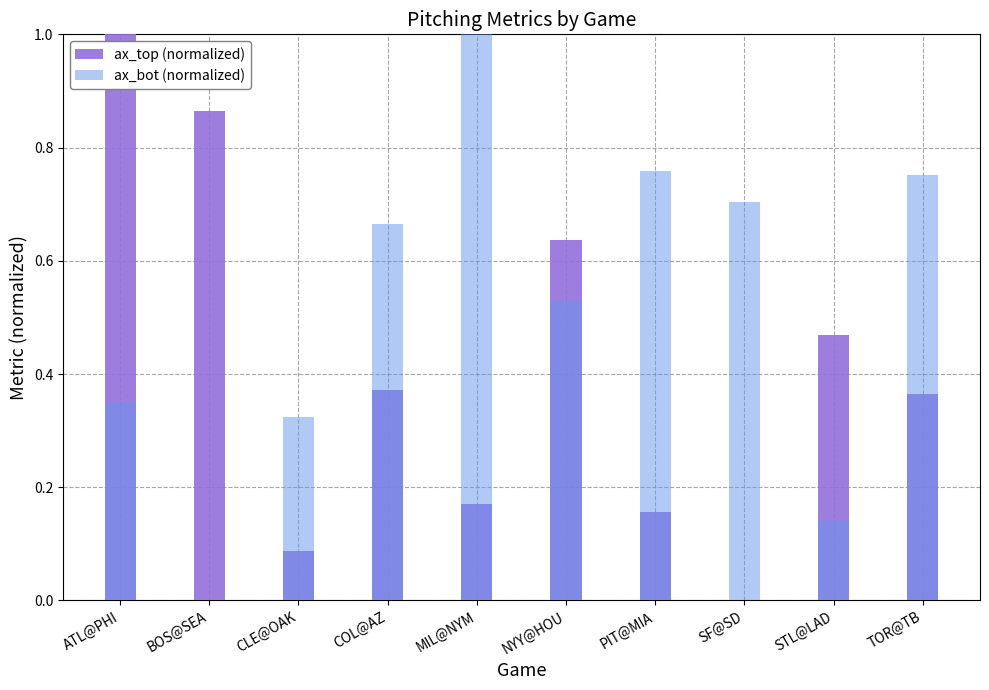

How many series are shown in this chart?

2